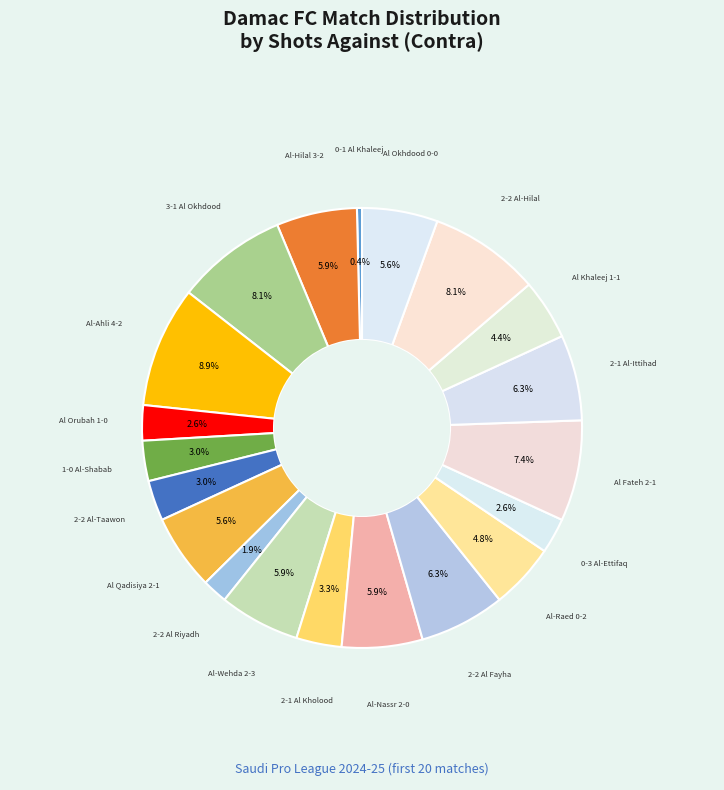

Rank the categories by value from lowest to highest.

L (0-1), D (2-2), L (1-0), L (0-3), W (1-0), D (2-2), W (2-1), D (1-1), W (0-2), L (2-1), D (0-0), L (3-2), W (2-3), L (2-0), D (2-2), W (2-1), L (2-1), W (3-1), D (2-2), L (4-2)